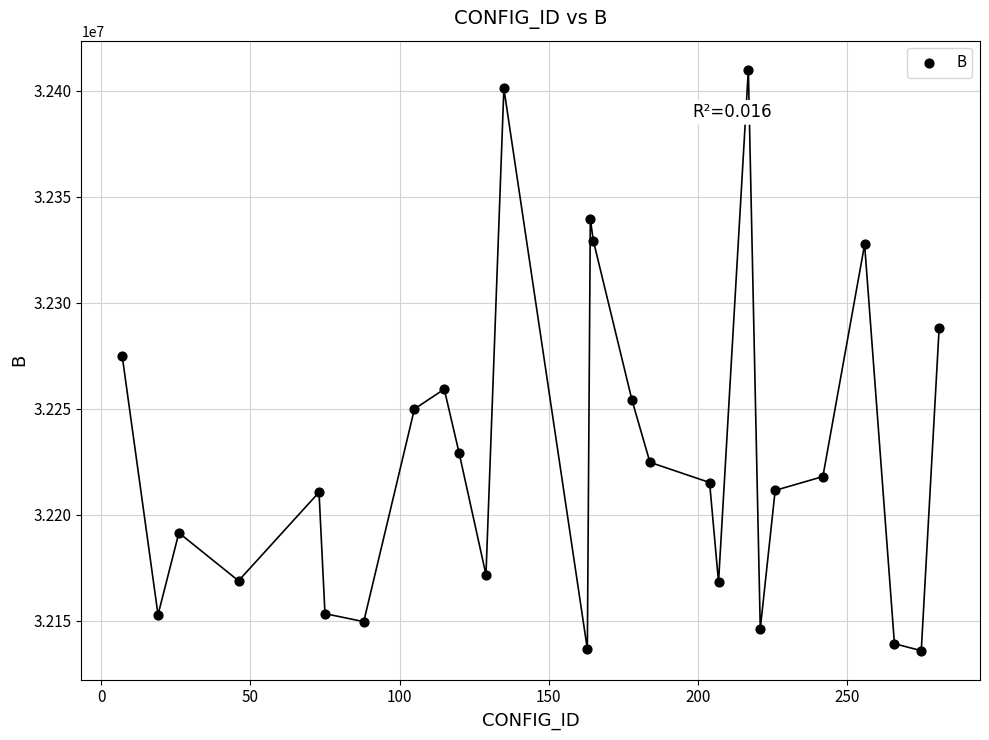

What is the range of X values (max minus min)?

274